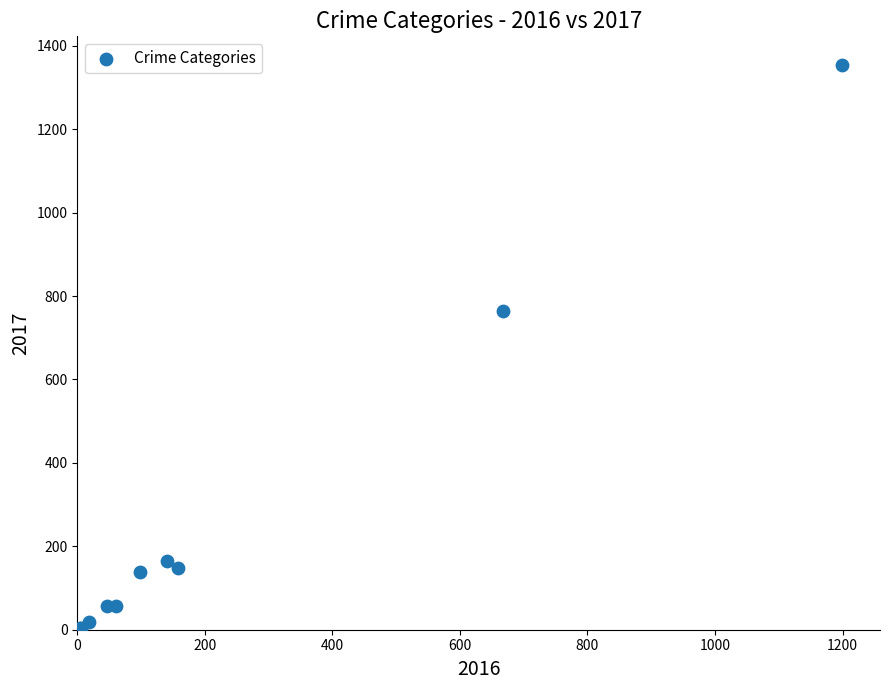

What Y value in the scatter plot is closest to 679?

764